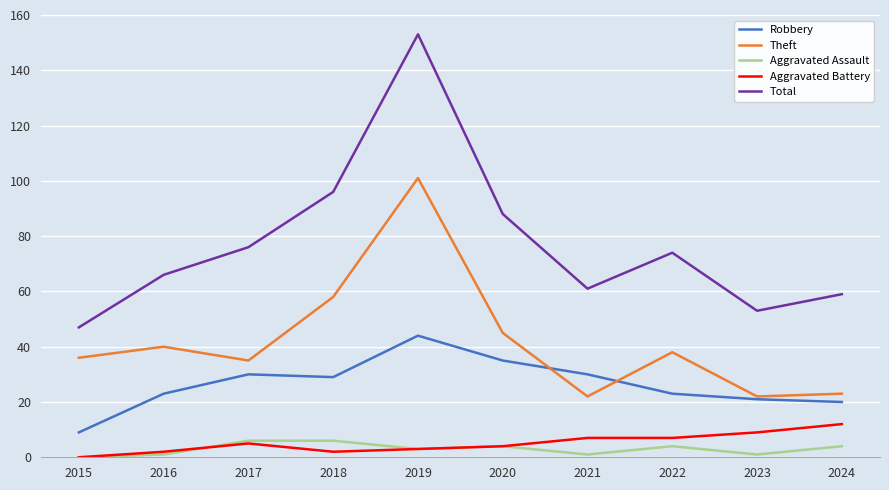

True or false: Aggravated Assault and Robbery intersect in this chart.

False